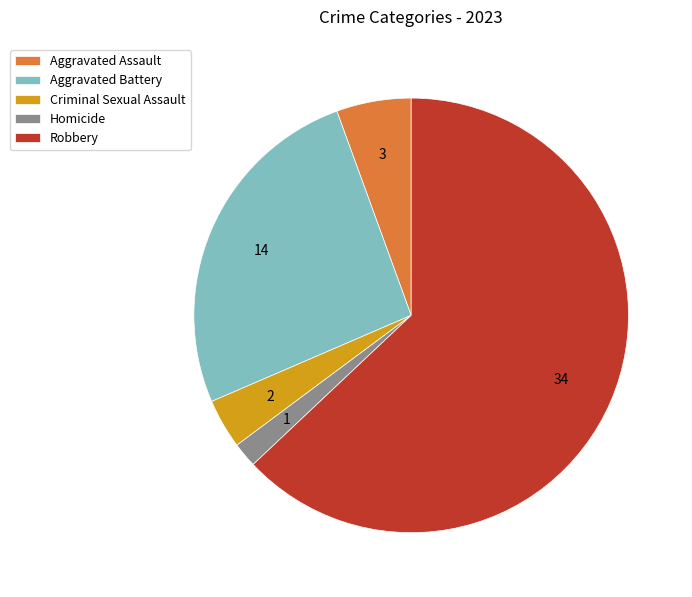

What is the largest slice in the pie chart?

Robbery